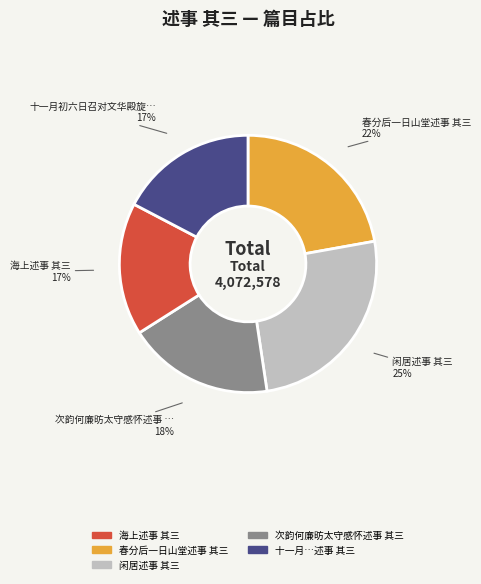

Does any single category account for the majority?

No